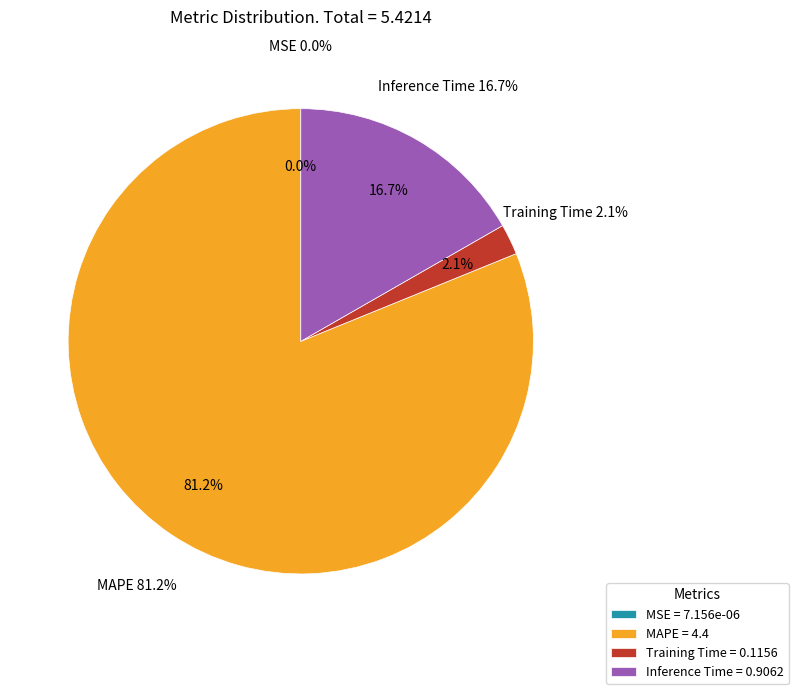

Is it true that Inference Time is 28% of the pie?

False